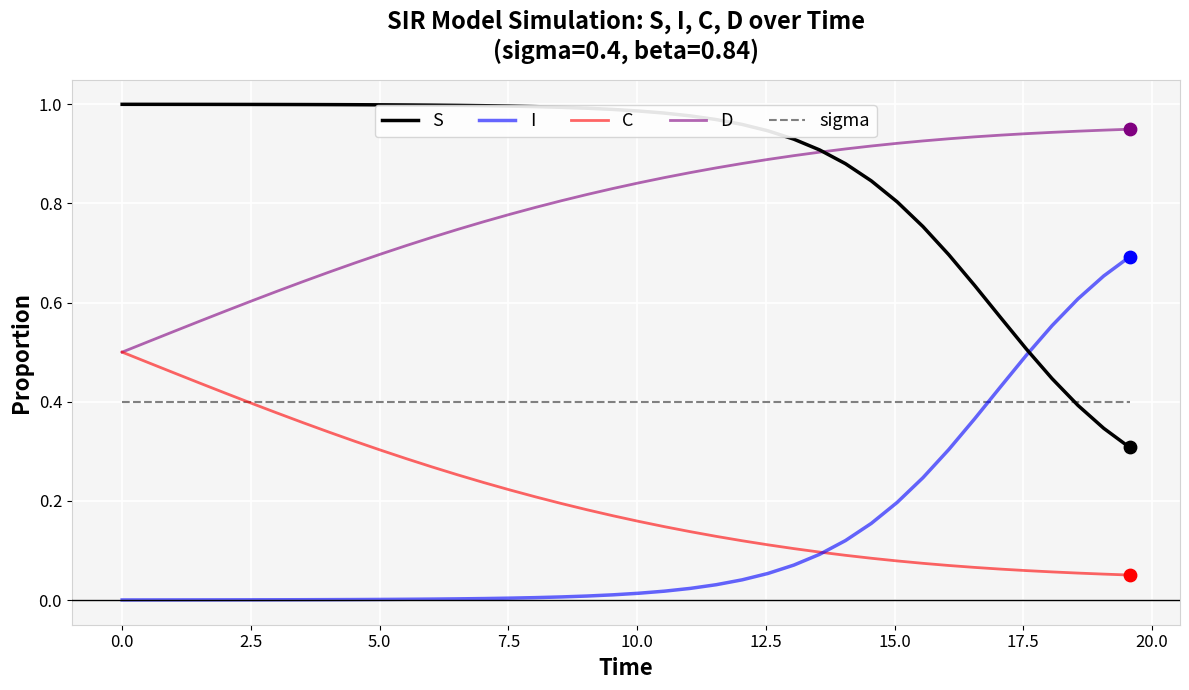

Which series has the largest total across all categories?

S